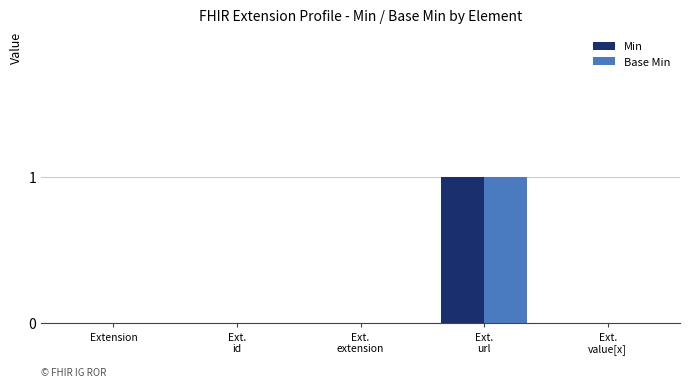

The value of Min at Extension is 0. True or false?

True